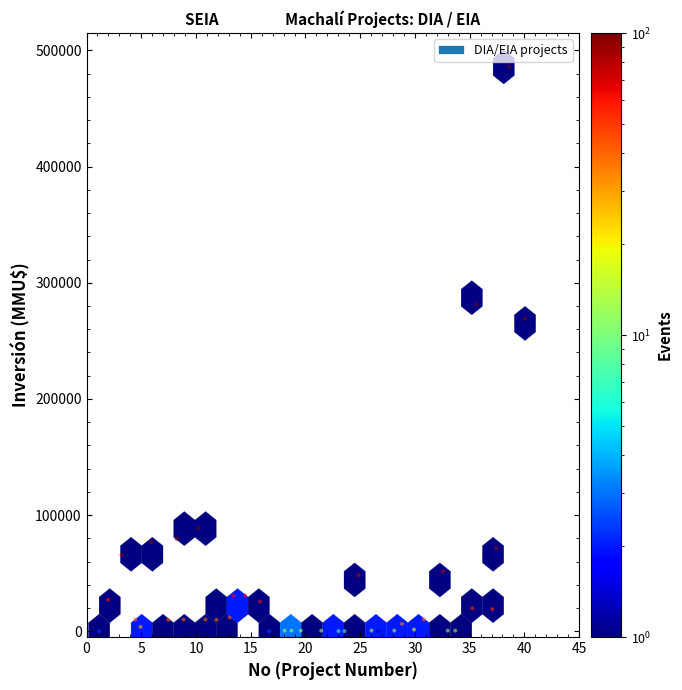

What Y value in the scatter plot is closest to 242941?

268849.7